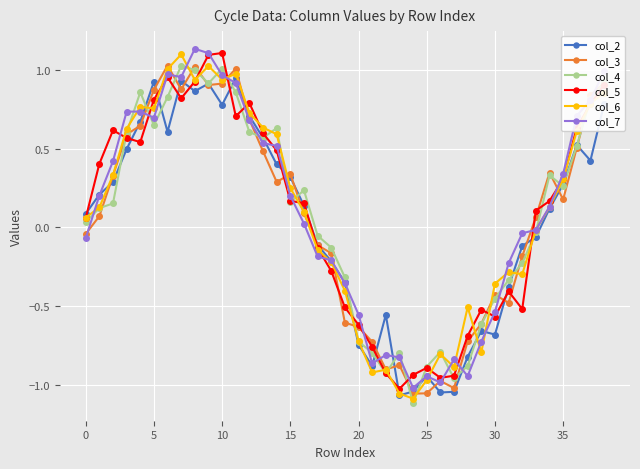

What are all the series names shown in the legend?

col_2, col_3, col_4, col_5, col_6, col_7